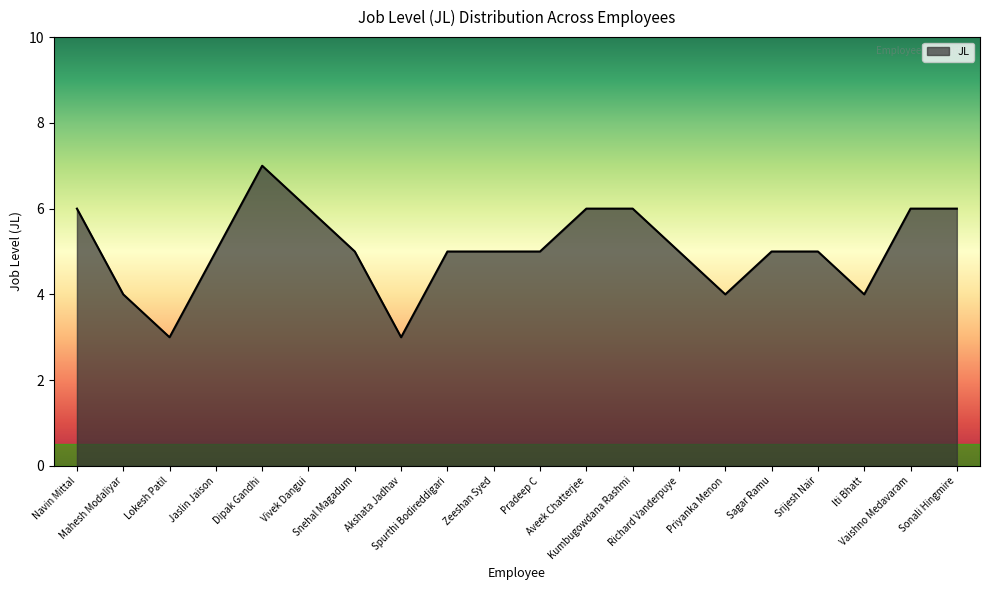

What position from the right is Aveek Chatterjee?

9